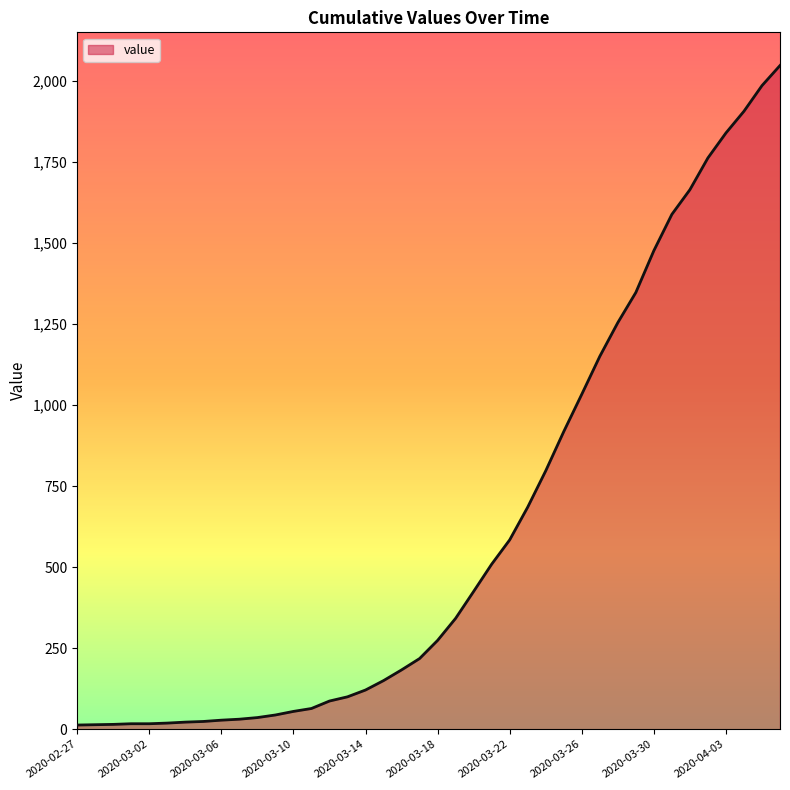

What is the difference between the maximum and minimum values?

2034